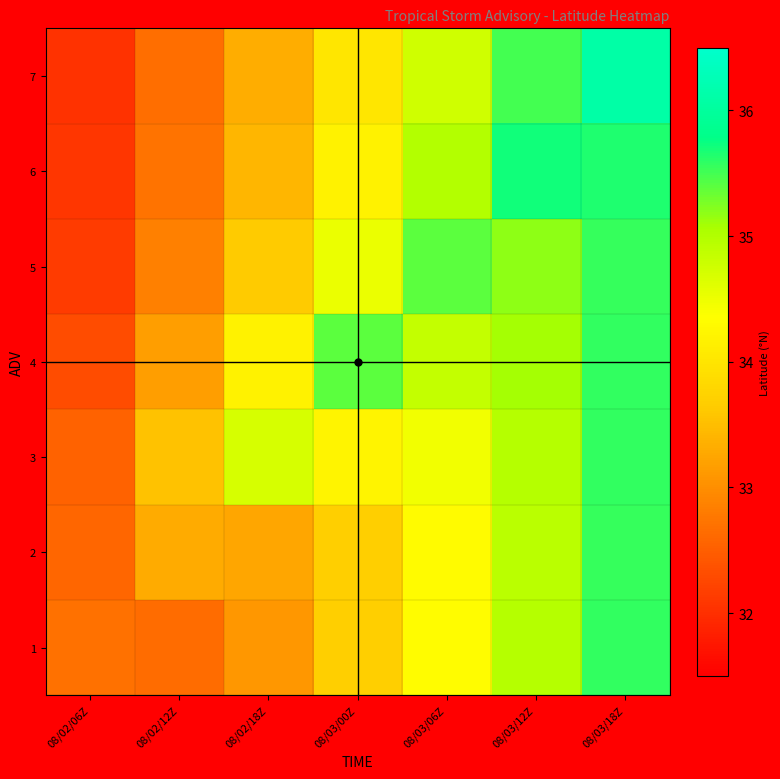

Reading left to right, list all the values displayed in this chart.

1: 08/02/06Z=32.7	08/02/12Z=32.6	08/02/18Z=33.1	08/03/00Z=33.7	08/03/06Z=34.3	08/03/12Z=35.0	08/03/18Z=35.6
2: 08/02/06Z=32.6	08/02/12Z=33.3	08/02/18Z=33.2	08/03/00Z=33.7	08/03/06Z=34.3	08/03/12Z=34.9	08/03/18Z=35.6
3: 08/02/06Z=32.5	08/02/12Z=33.5	08/02/18Z=34.7	08/03/00Z=34.2	08/03/06Z=34.5	08/03/12Z=35.0	08/03/18Z=35.6
4: 08/02/06Z=32.3	08/02/12Z=33.2	08/02/18Z=34.2	08/03/00Z=35.4	08/03/06Z=34.8	08/03/12Z=35.1	08/03/18Z=35.6
5: 08/02/06Z=32.1	08/02/12Z=32.9	08/02/18Z=33.6	08/03/00Z=34.5	08/03/06Z=35.4	08/03/12Z=35.2	08/03/18Z=35.6
6: 08/02/06Z=32.1	08/02/12Z=32.7	08/02/18Z=33.4	08/03/00Z=34.2	08/03/06Z=35.0	08/03/12Z=35.7	08/03/18Z=35.6
7: 08/02/06Z=32.0	08/02/12Z=32.7	08/02/18Z=33.3	08/03/00Z=34.0	08/03/06Z=34.7	08/03/12Z=35.5	08/03/18Z=36.1